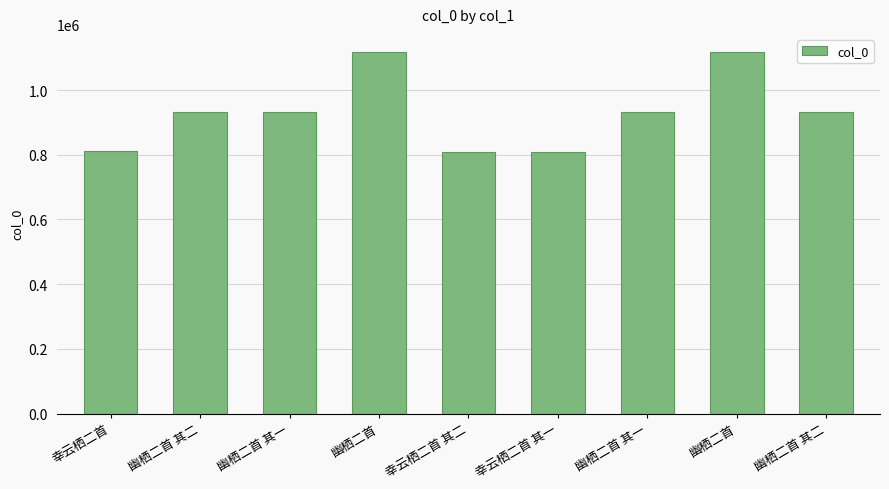

Approximately how many times larger is the value at 幸云栖二首 其二 compared to 幸云栖二首?

1.0